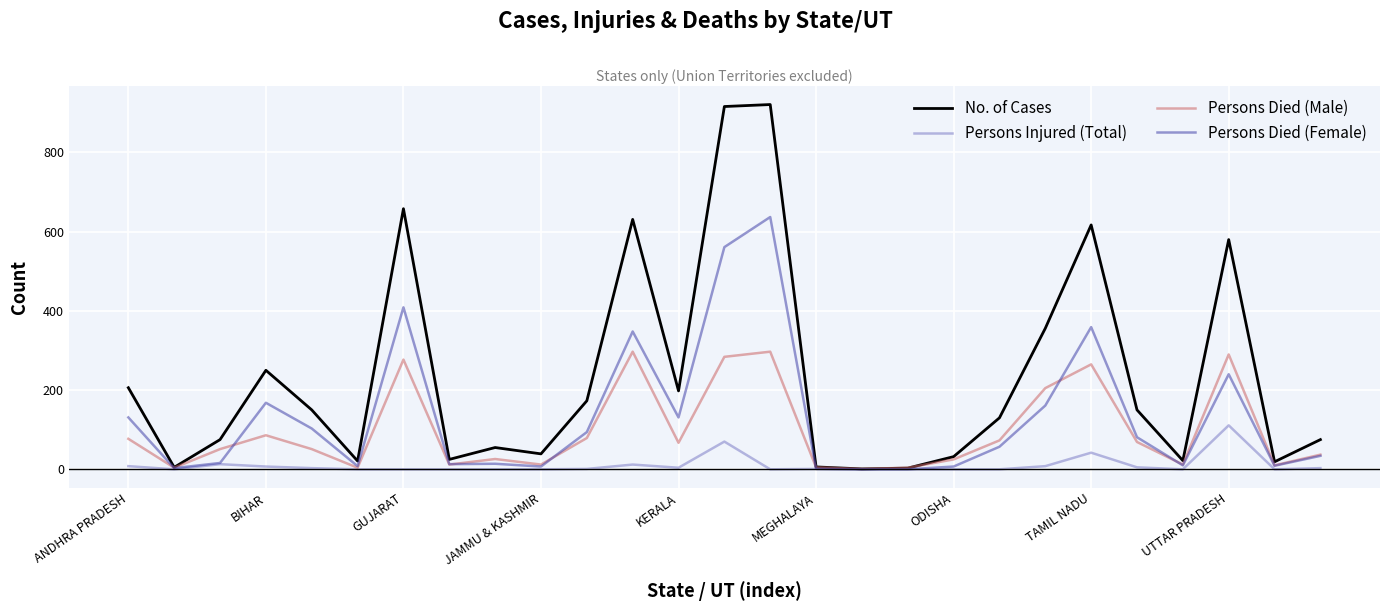

What is the highest value of the No. of Cases series?

921